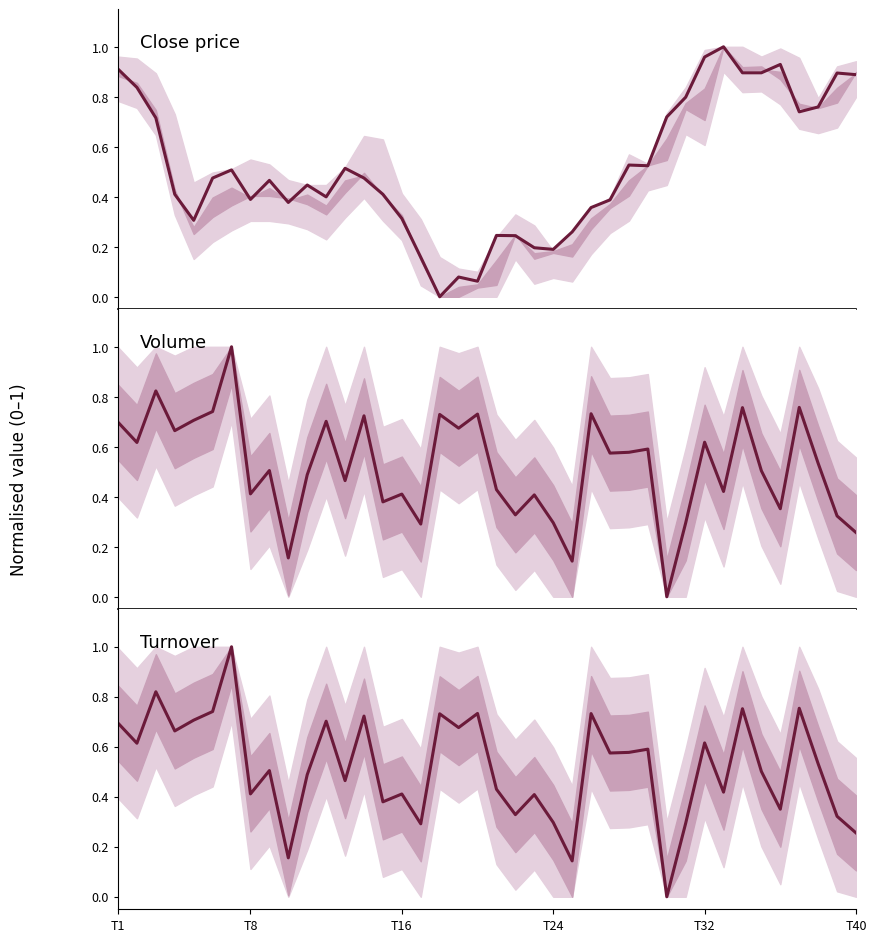

Between 12 and 22, which series saw the biggest shift?

Close price